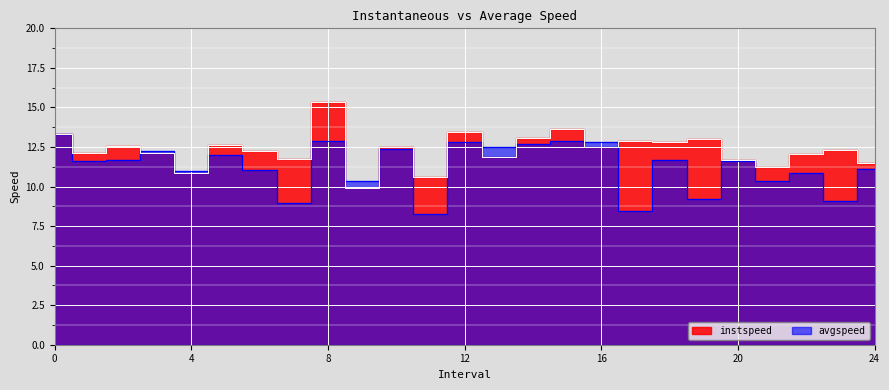

Which series ends up on top after the final intersection of instspeed and avgspeed?

instspeed